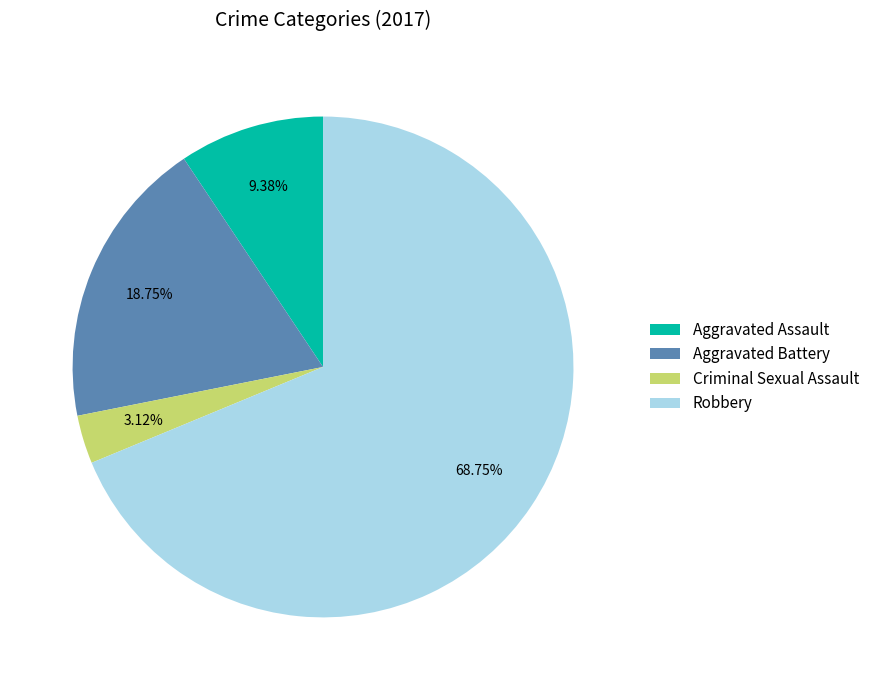

Count the number of slices in the pie.

4